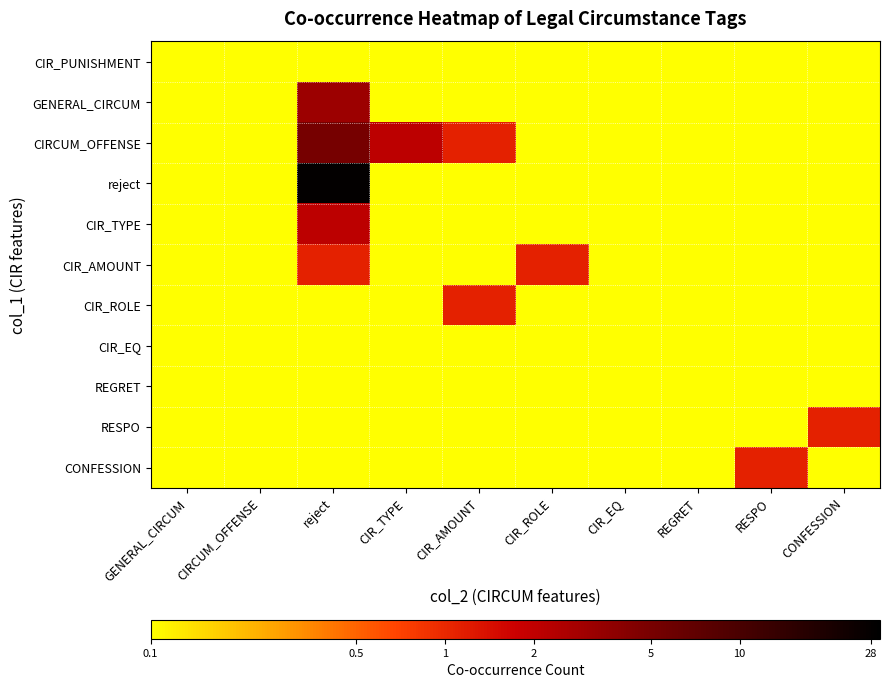

Between reject and REGRET, which series saw the biggest shift?

reject